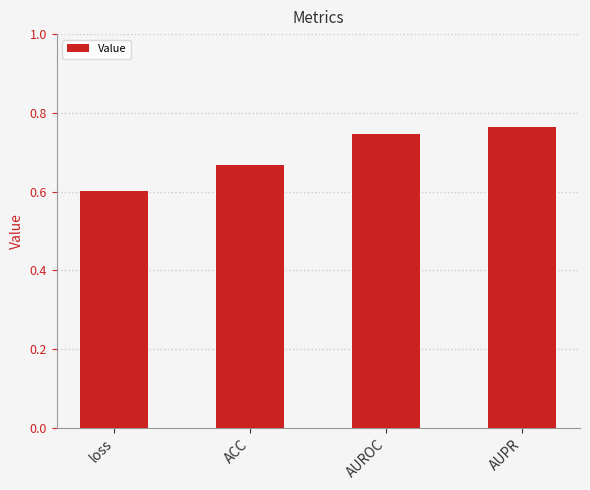

Which has a higher value, loss or AUROC?

AUROC